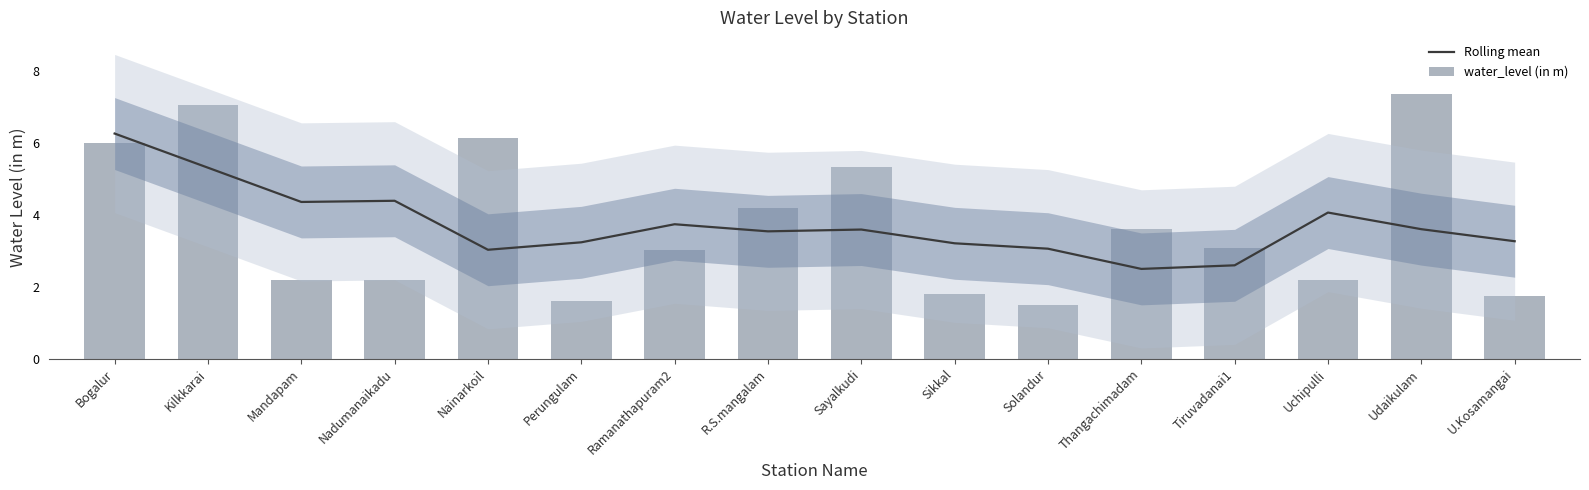

Which series has the largest total across all categories?

Rolling mean